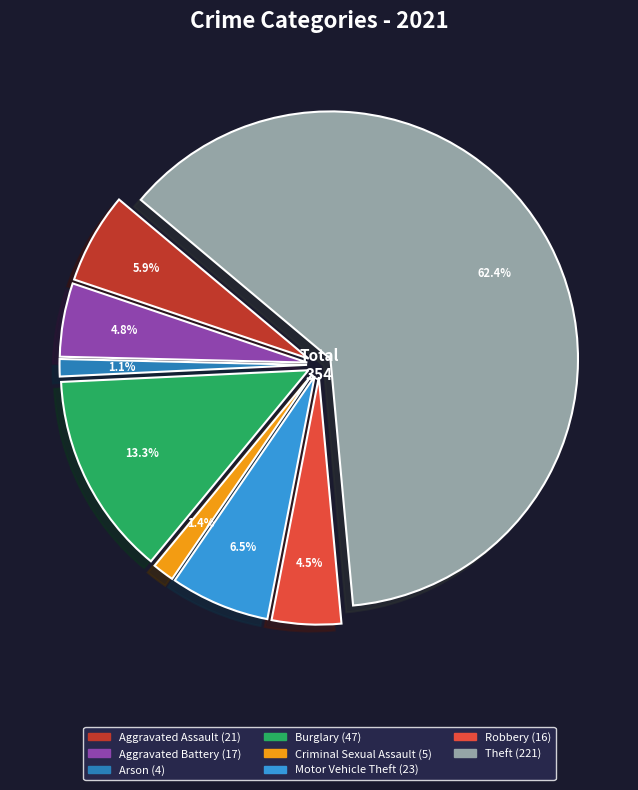

What is the total percentage of Aggravated Battery and Homicide?

4.8%